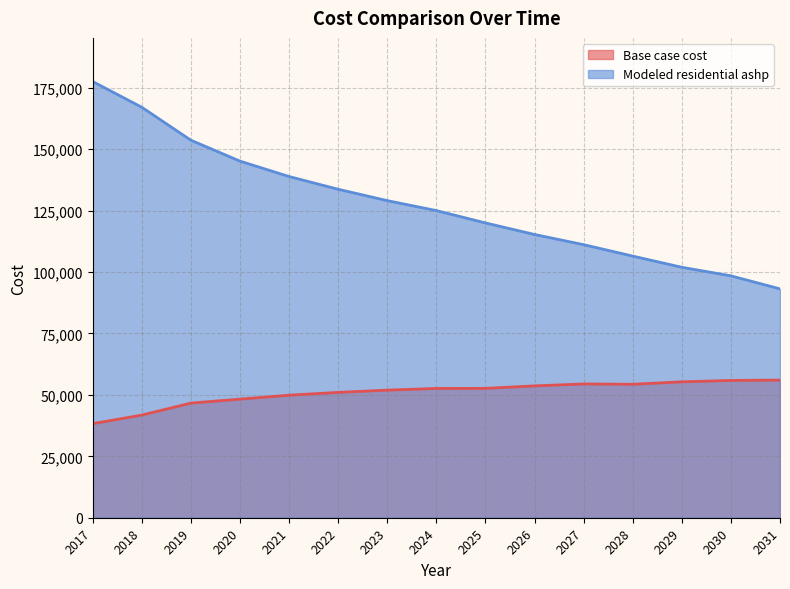

True or false: Modeled residential ashp and Base case cost intersect in this chart.

False